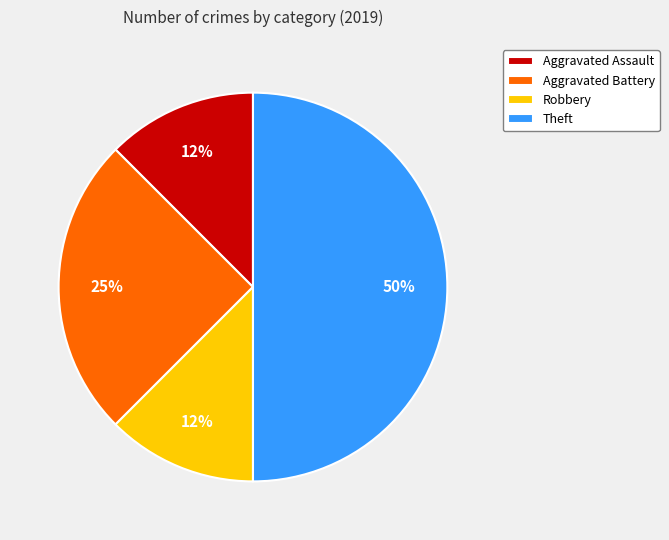

To the nearest percent, what is the average slice percentage?

25%